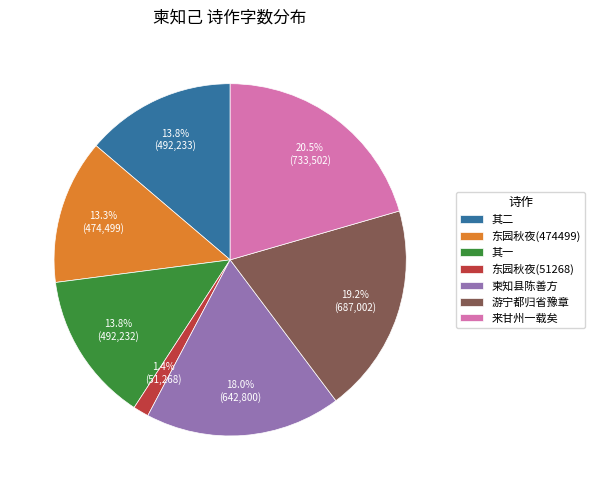

Combined, what portion of the pie is 柬知县陈善方 and 东园秋夜(474499)?

31.3%